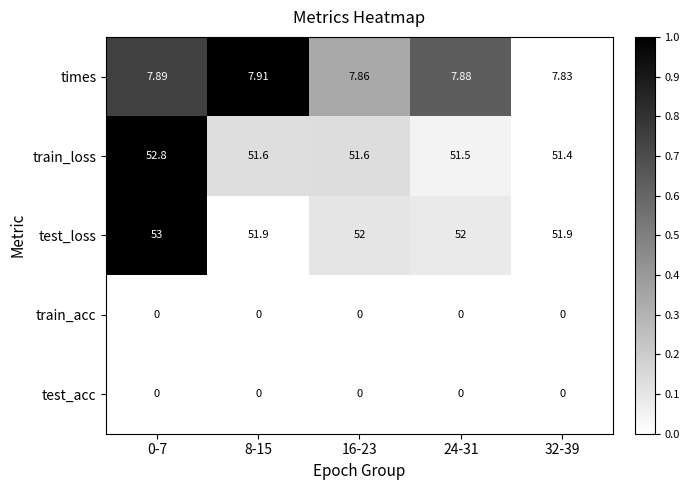

Is the value of train_acc at 24-31 greater than the value of train_loss at 24-31?

No